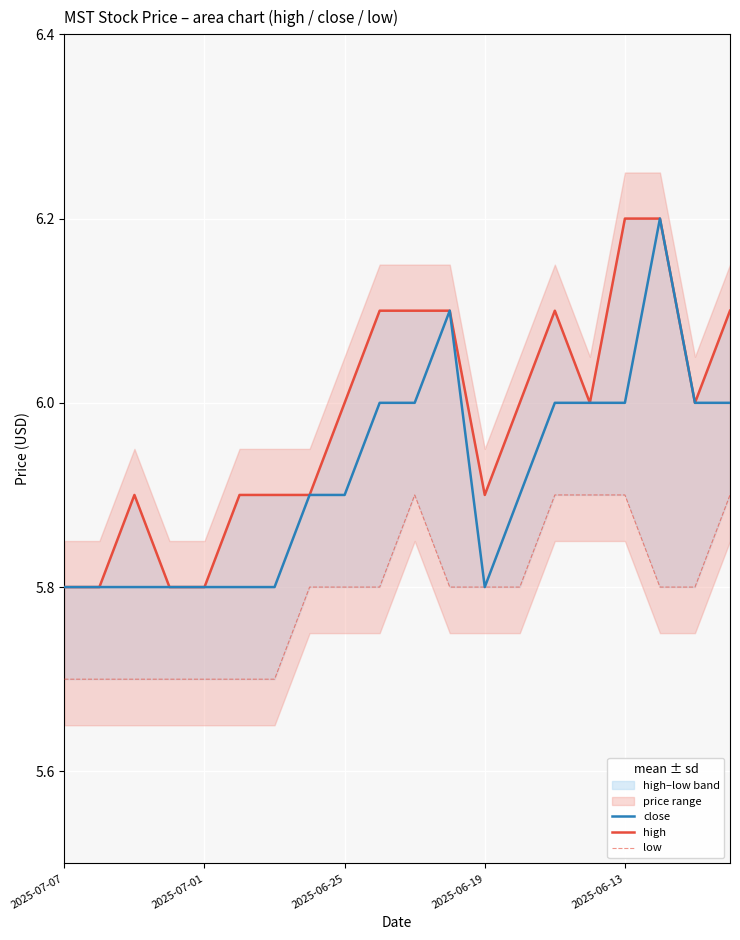

Where is the first local maximum for close?

11